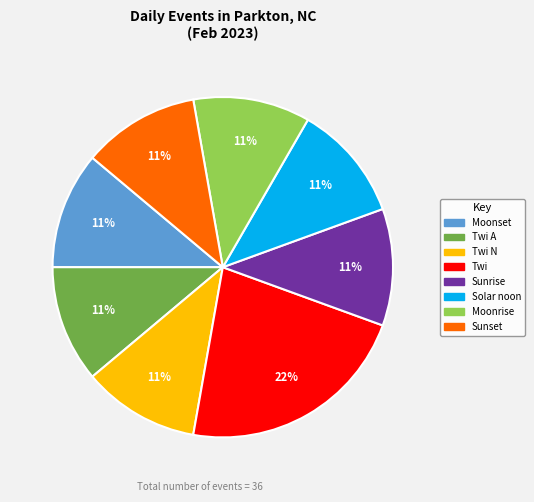

To the nearest percent, what is the difference between the largest and smallest slice percentages?

11%